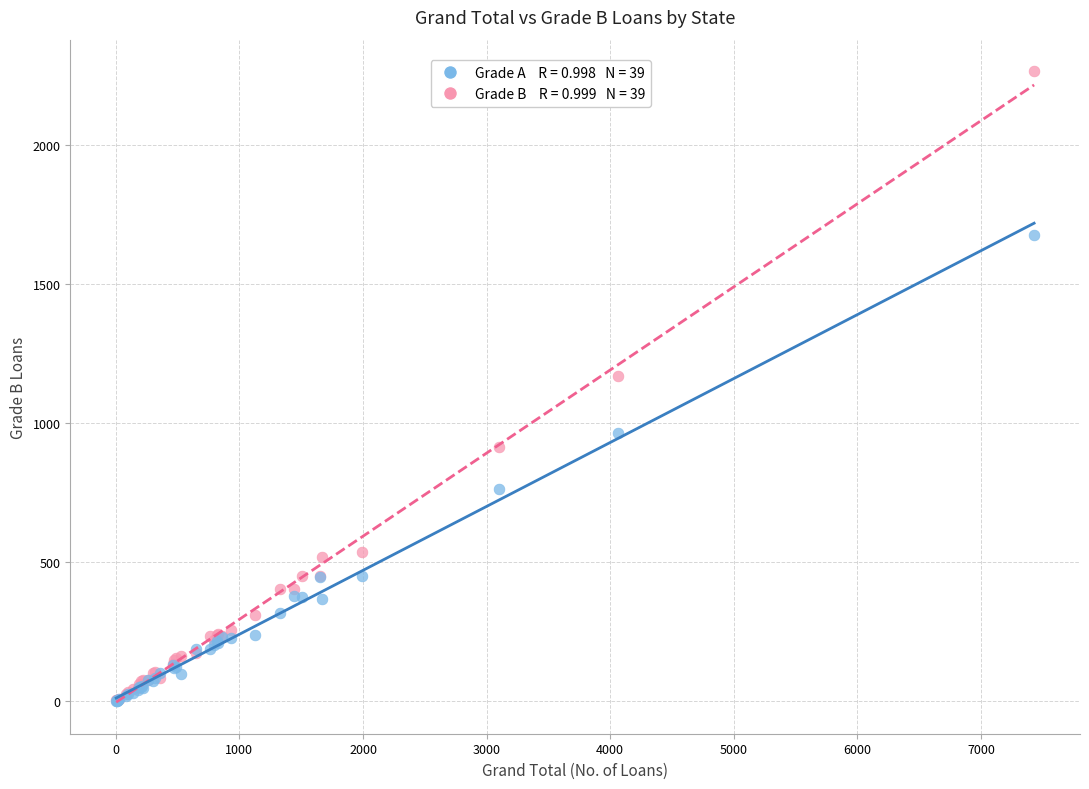

Across all series, what Y value is closest to 1132?

1168